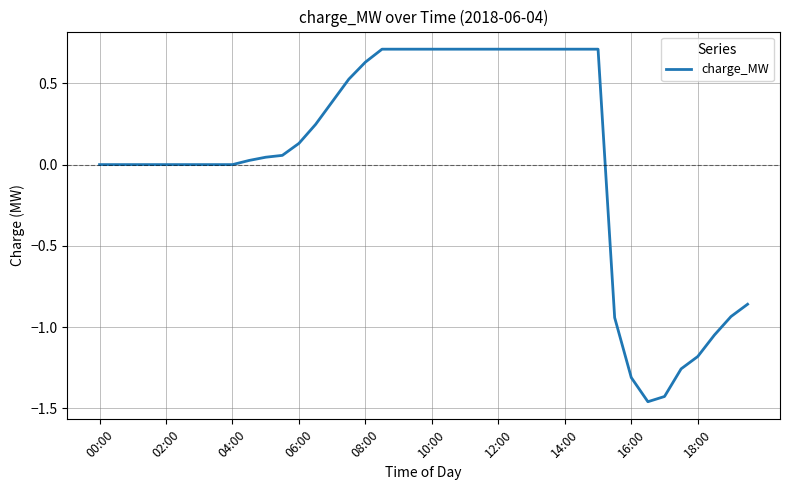

What is the difference between the second highest and second lowest values?

2.1